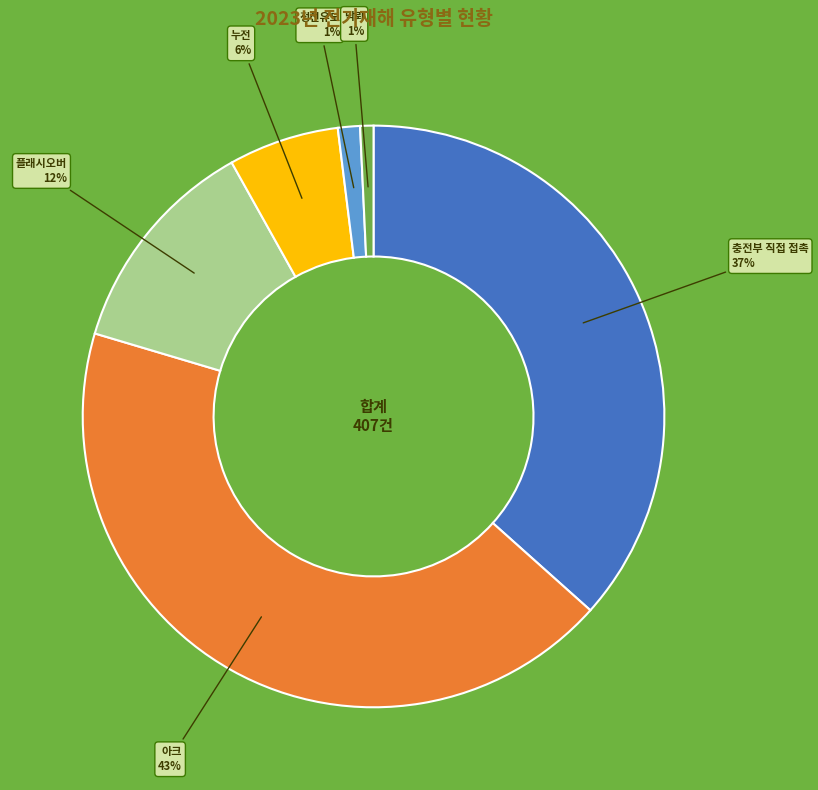

To the nearest percent, what is the difference between the 누전 and 낙뢰 slice percentages?

5%